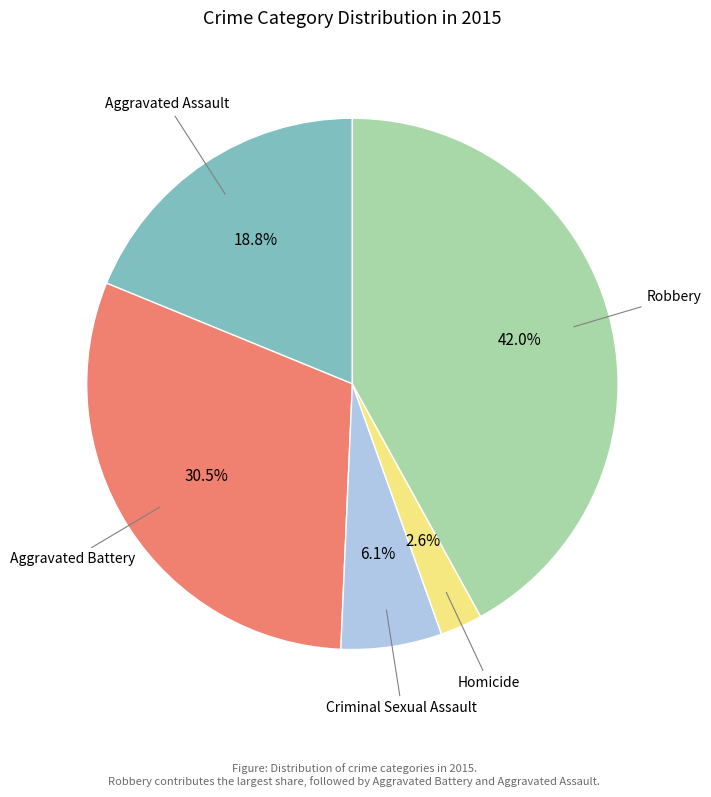

Is there a majority slice in this chart?

No